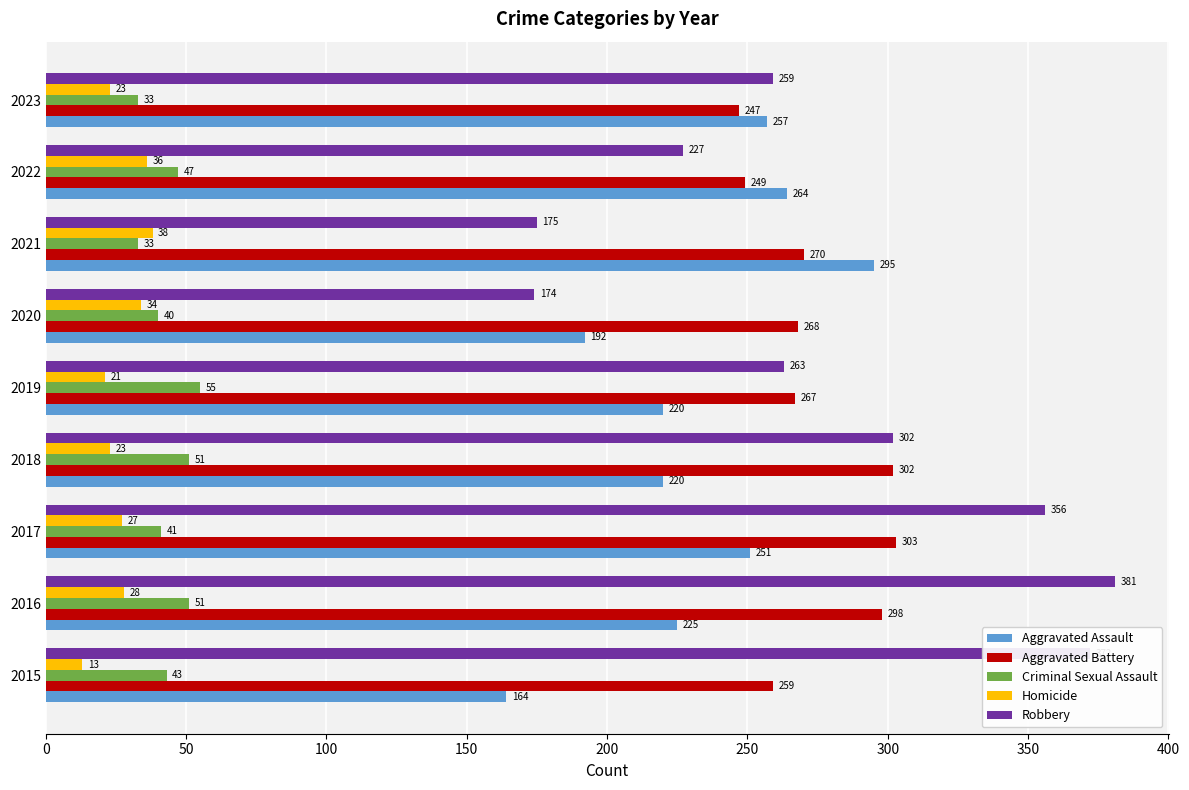

What is the difference between the second highest and second lowest values in the Aggravated Battery series?

53